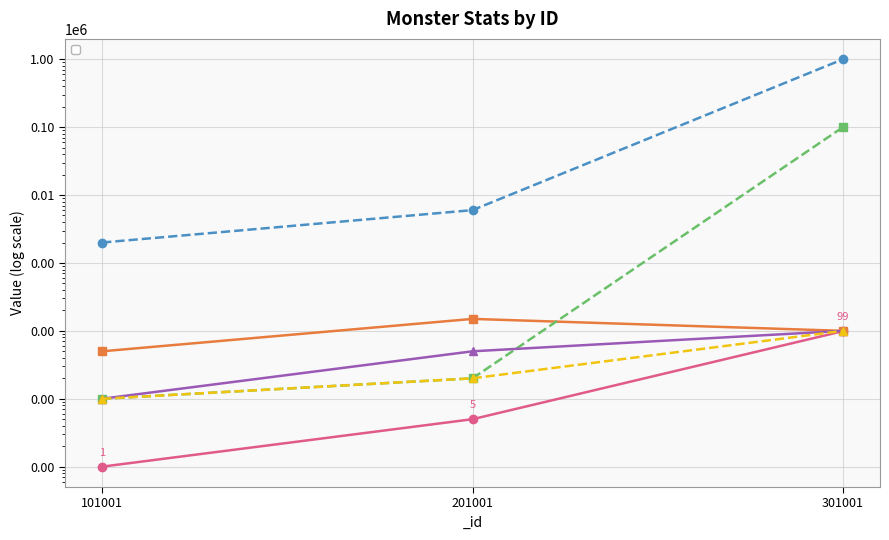

What is the difference between the maximum and minimum values in the _criticalChance series?

90